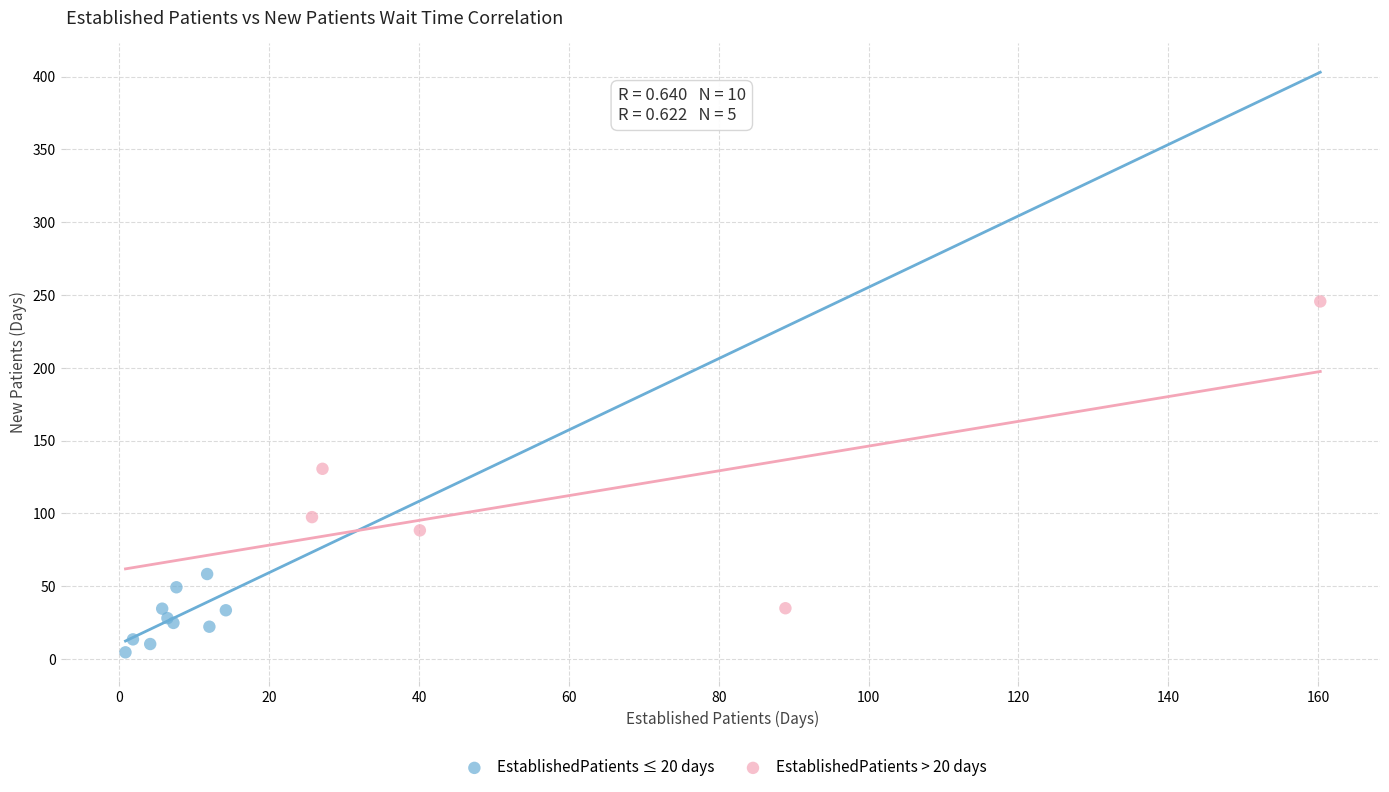

Which series contains the highest Y value?

EstablishedPatients > 20 days